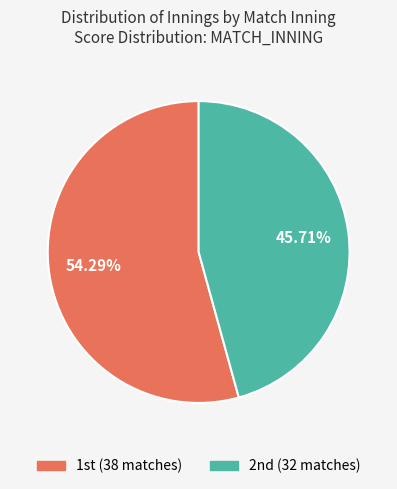

How many segments does this pie chart have?

2